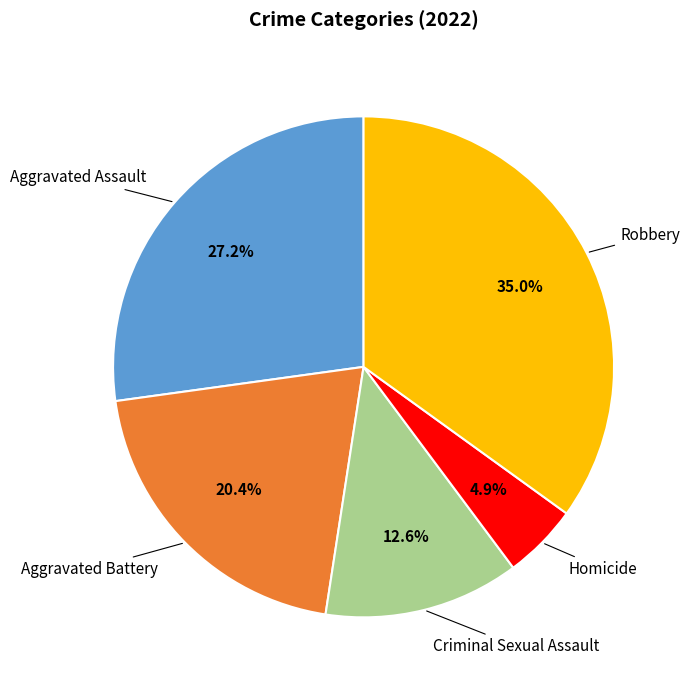

True or false: Robbery accounts for 26% of the total.

False